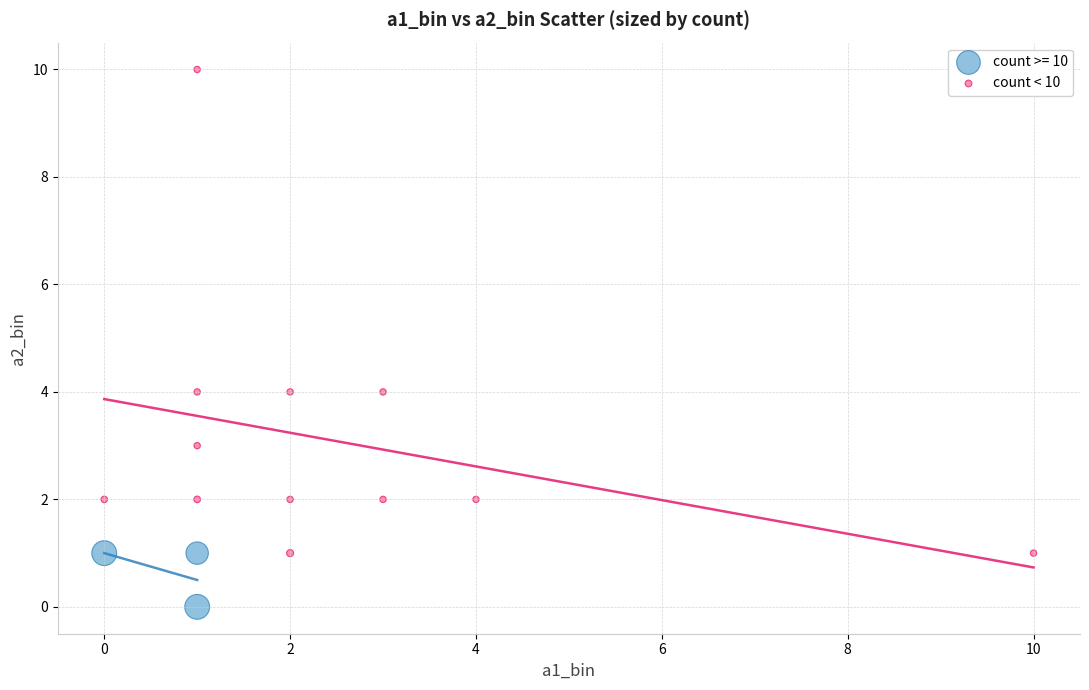

Which series has the largest Y range (max minus min)?

count < 10